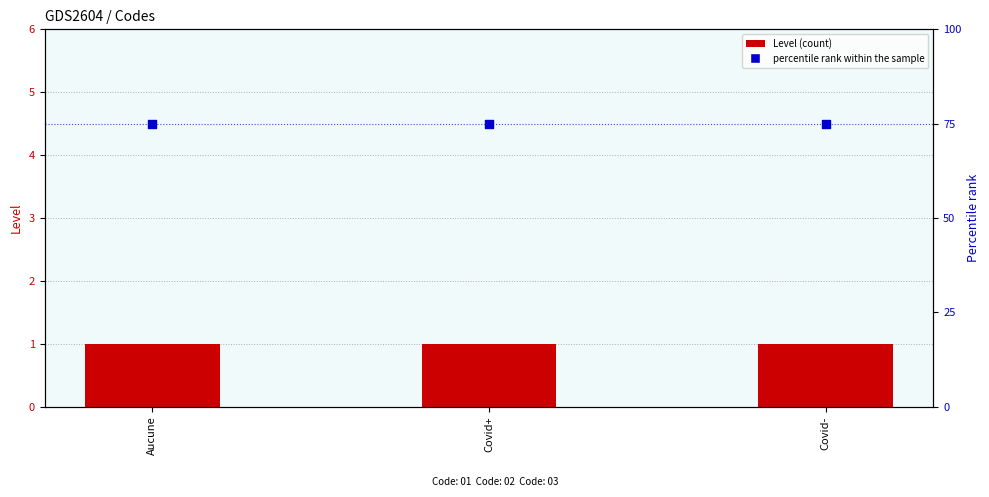

At which category is the sum across all series the highest?

Aucune